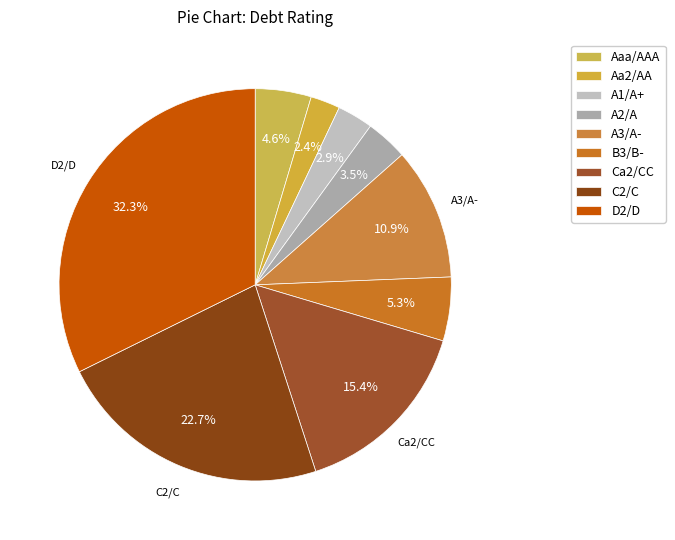

To the nearest percent, what is the combined percentage of A1/A+ and Aa2/AA?

5%